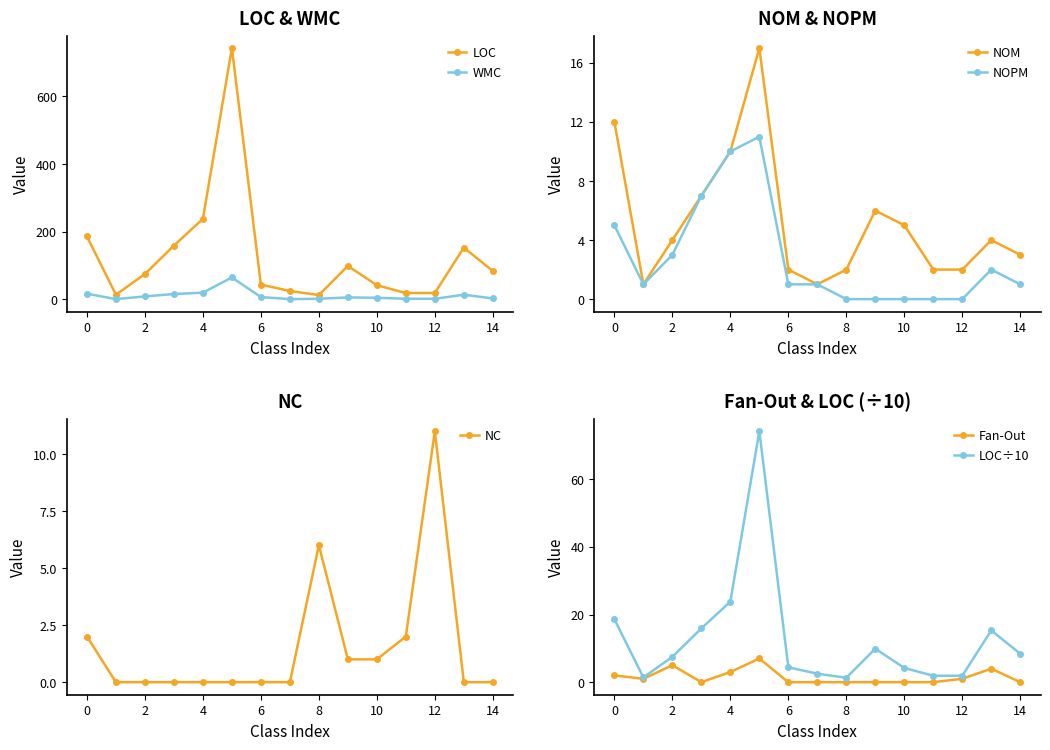

What is the maximum value for WMC?

65